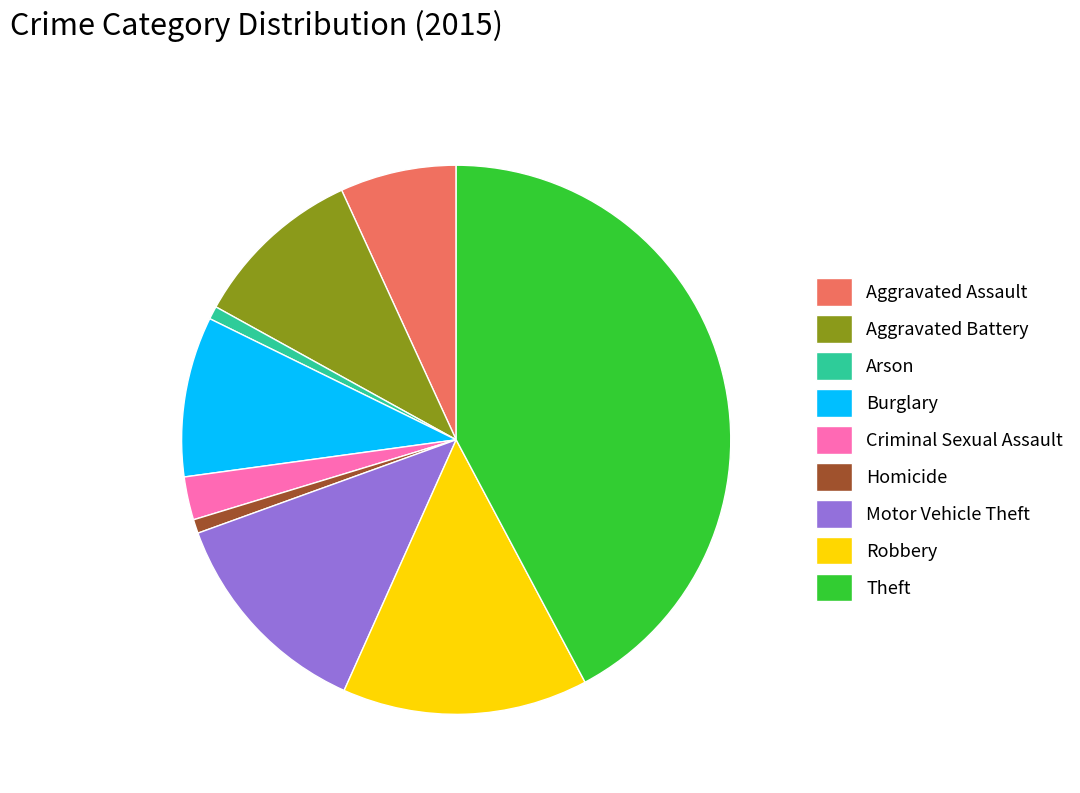

The Motor Vehicle Theft slice represents 22% of the pie. True or false?

False